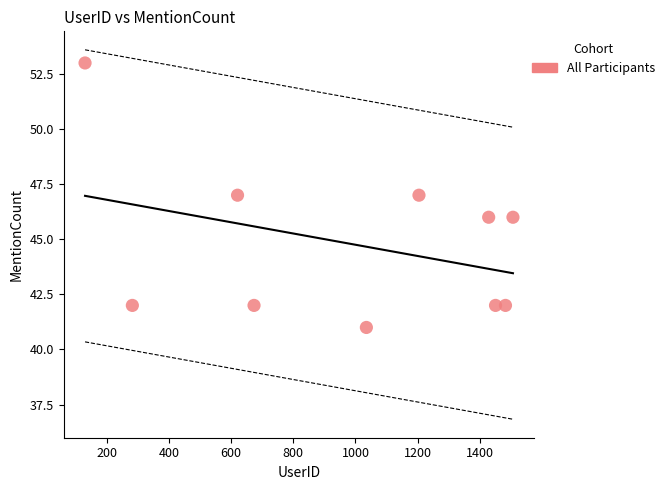

What is the range of Y values (max minus min)?

12